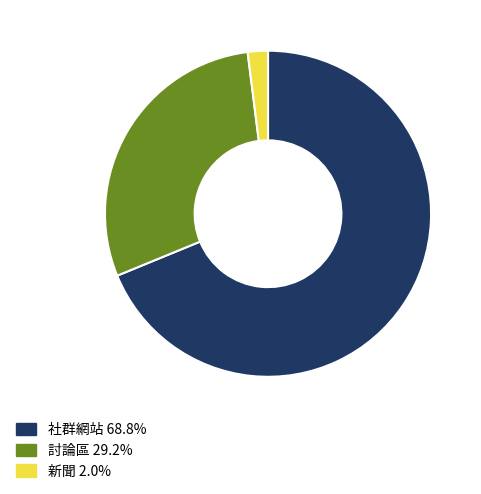

How many segments does this pie chart have?

3